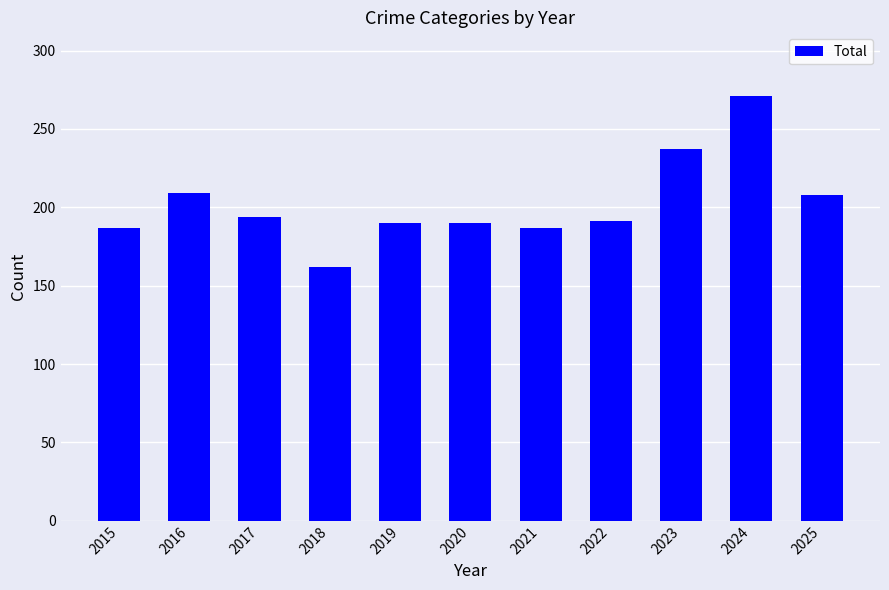

What is the ratio of the value at 2016 to the value at 2019?

1.1